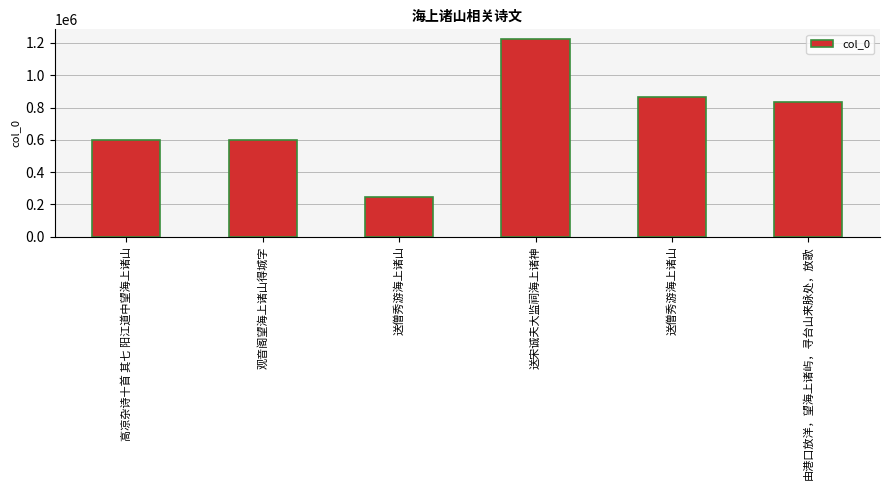

Rank the categories by value from lowest to highest.

送僧秀游海上诸山, 观音阁望海上诸山得城字, 高凉杂诗十首 其七 阳江道中望海上诸山, 由港口放洋，望海上诸屿，寻台山来脉处，放歌, 送僧秀游海上诸山, 送宋诚夫大监祠海上诸神